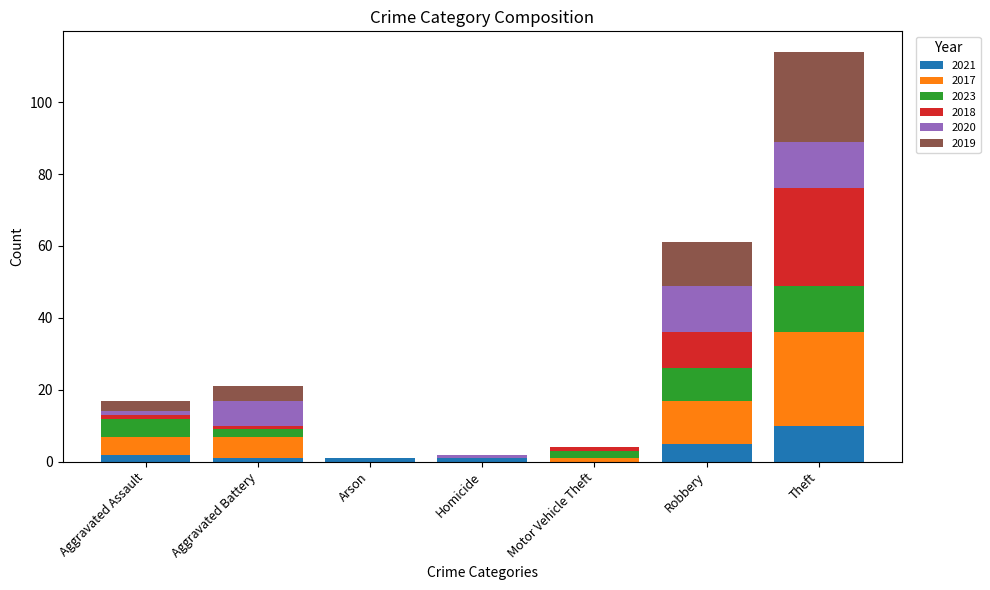

How many values in 2021 are above zero?

6